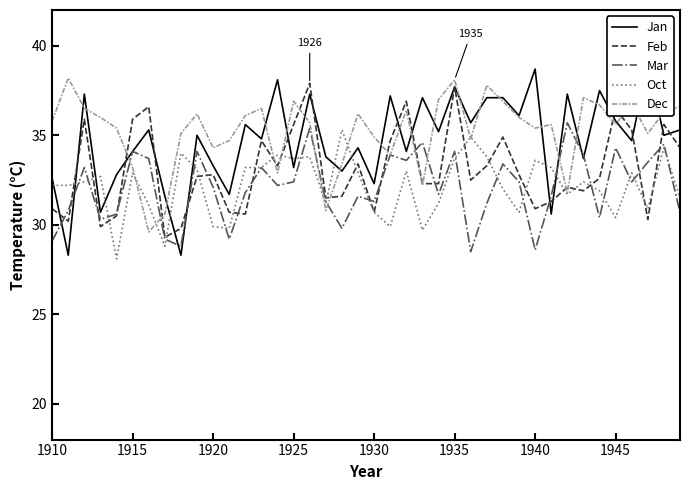

The Oct series shows 56.7 at 1915. True or false?

False